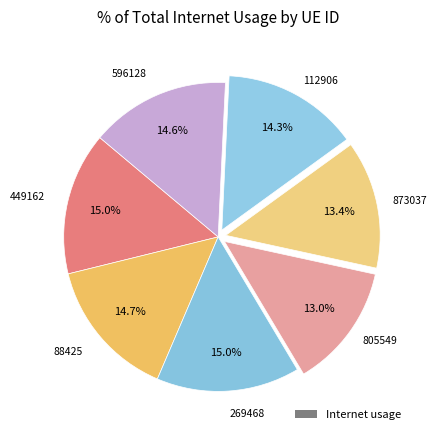

How many segments does this pie chart have?

7